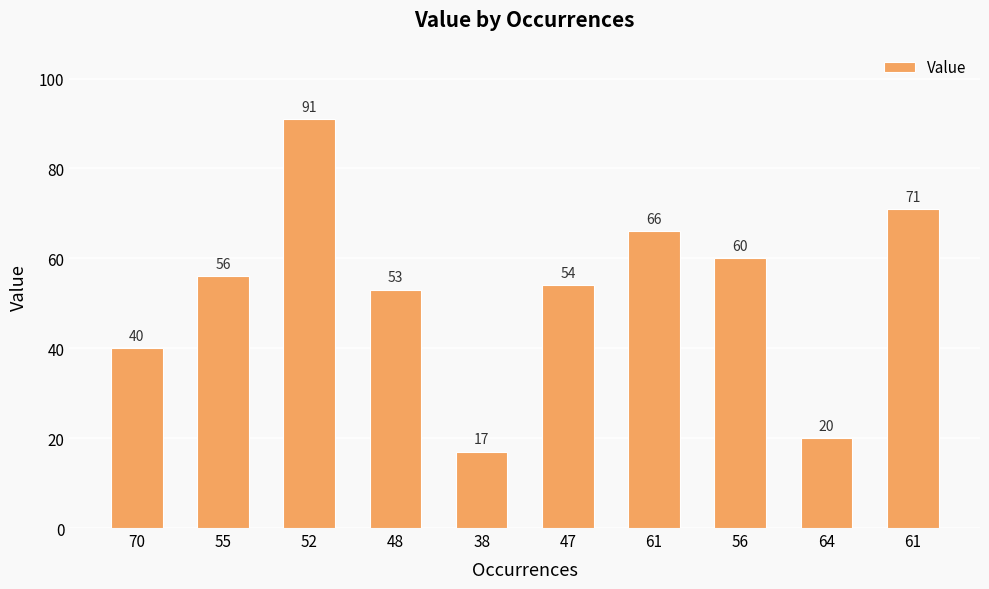

At which label is the value closest to 54?

47